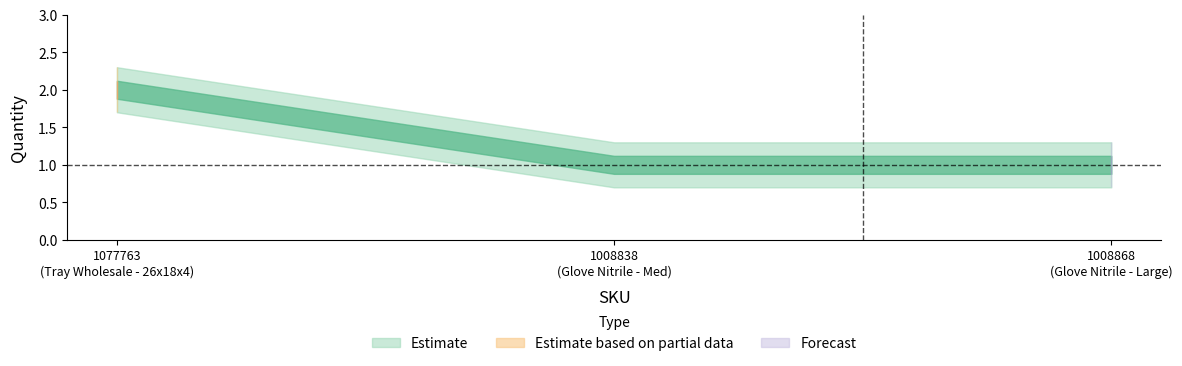

Rank the categories by value from highest to lowest.

1077763, 1008838, 1008868